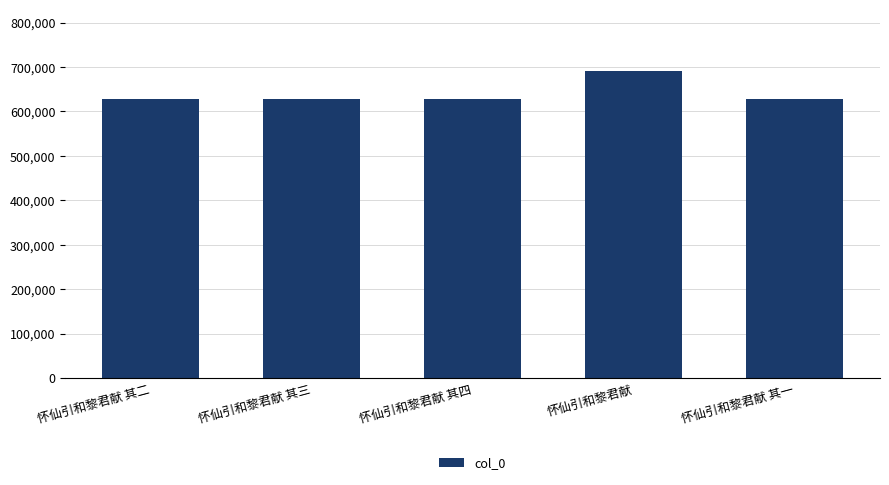

What is the label of the 4th bar from the right?

怀仙引和黎君献 其三